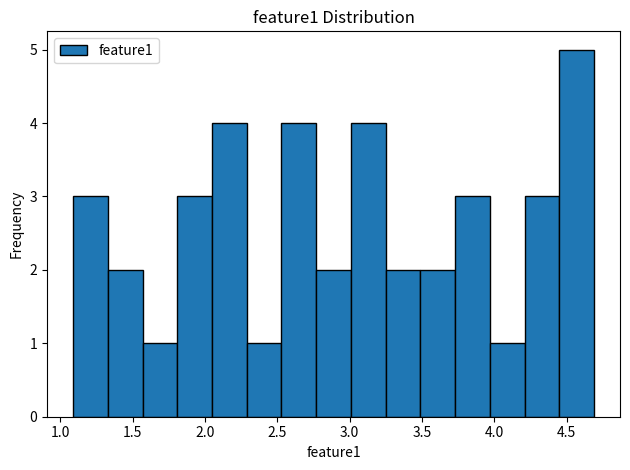

What is the height of the bar covering 3.50 to 3.75 on the x-axis? Neither the bar edges nor the heights are printed on the chart, so give them approximately, as read against the axes.

2